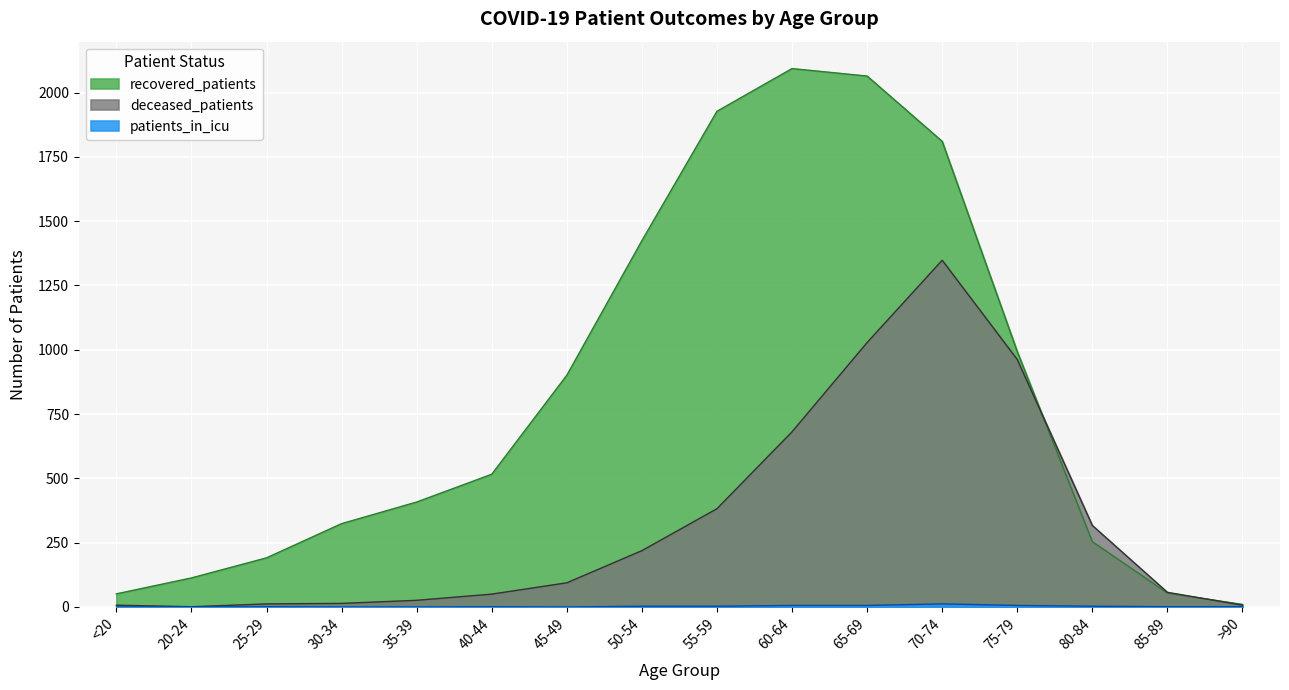

The deceased_patients series shows 2 at 20-24. True or false?

False